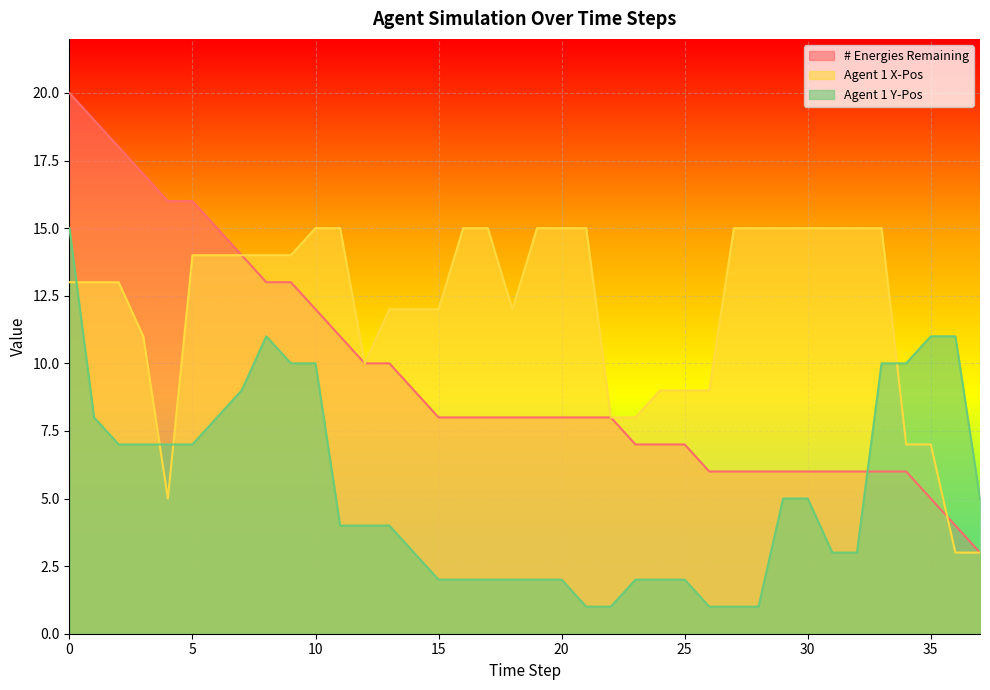

What is the value of the Agent 1 Y-Pos point at the 20th from the left?

2